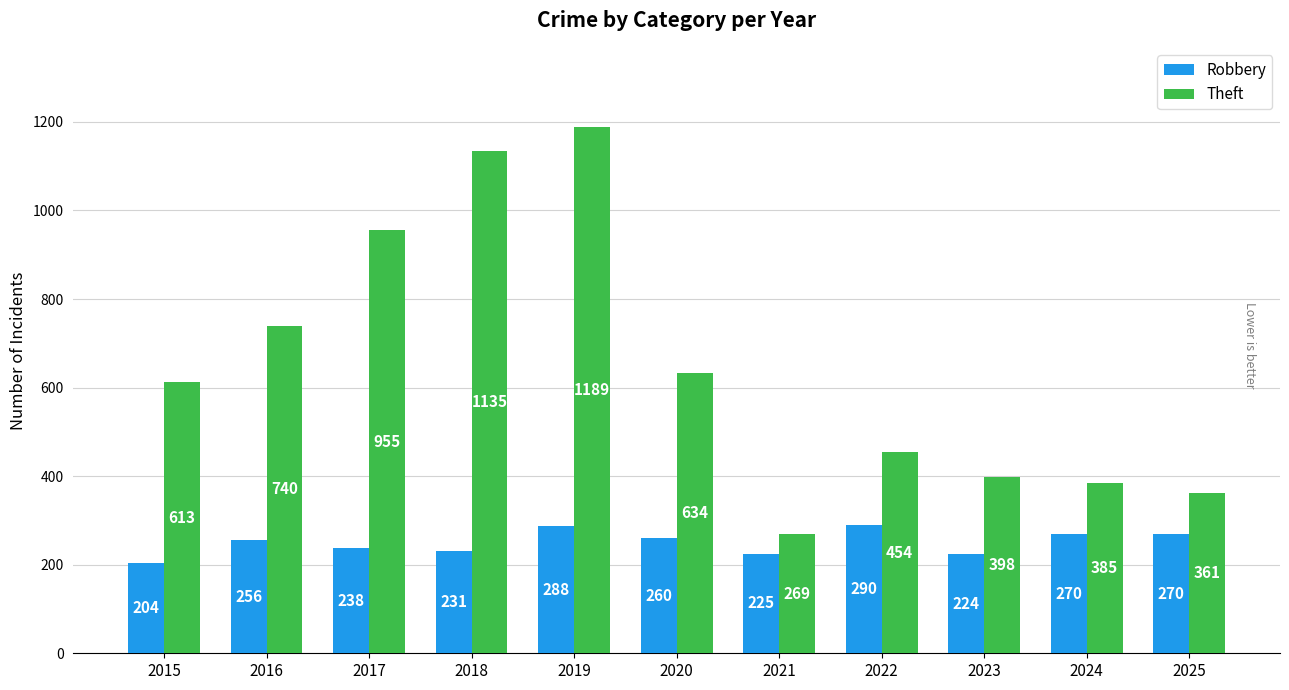

List the series in order of their peak value, highest first.

Theft, Robbery